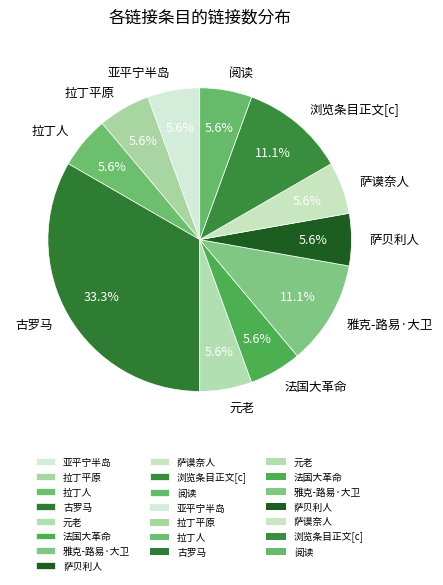

Is it true that 亚平宁半岛 is 16% of the pie?

False